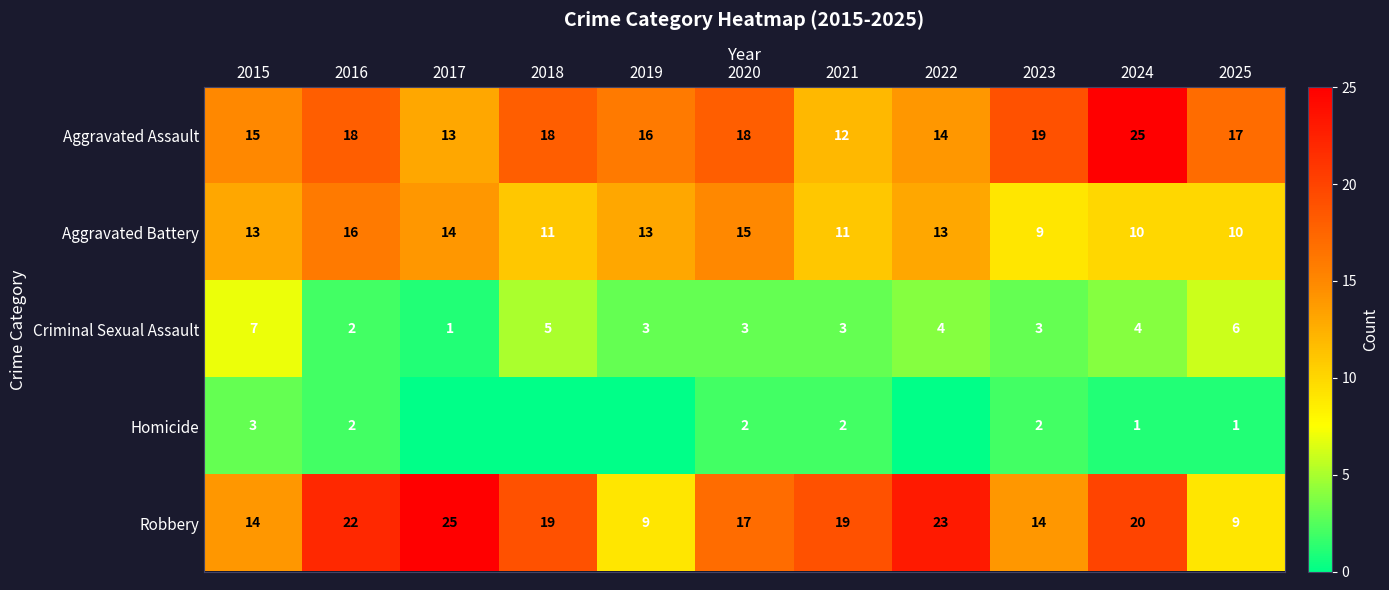

Where is Criminal Sexual Assault nearest to the value 4?

2022